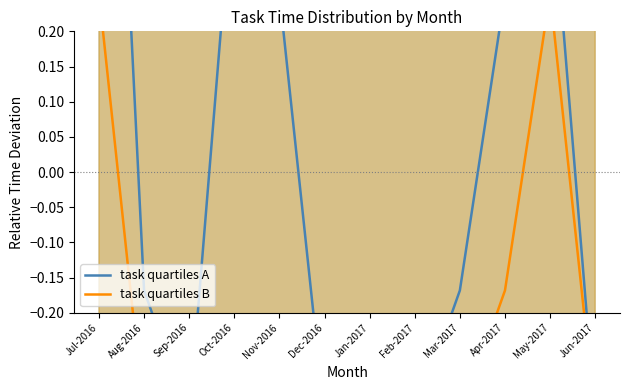

Reading left to right, what are all the values shown in this chart?

task quartiles A: 1.1	-0.2	-0.3	0.4	0.3	-0.3	-0.8	-0.3	-0.2	0.3	0.4	-0.3
task quartiles B: 0.3	-0.3	-0.3	-0.3	-0.3	-0.8	-0.8	-0.3	-0.3	-0.2	0.3	-0.3